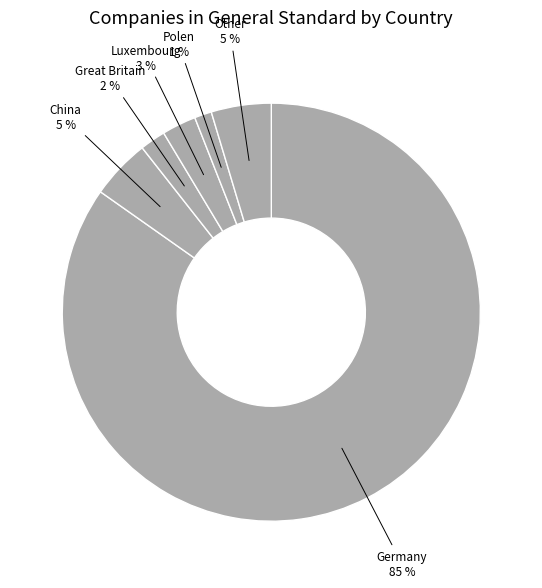

Is there any slice that represents more than half of the pie?

Yes